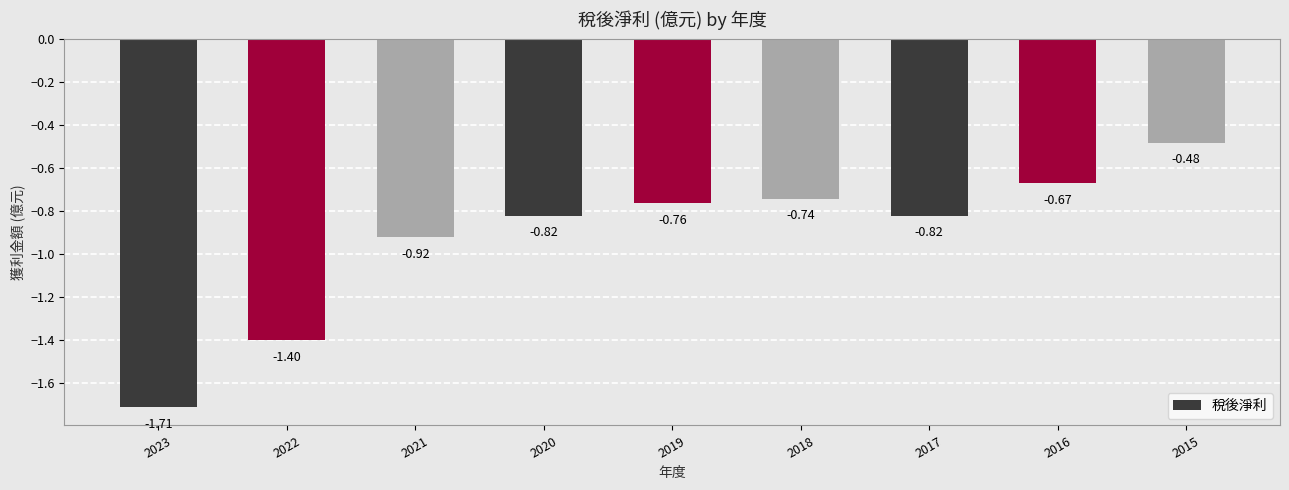

Which has a higher value, 2023 or 2015?

2015